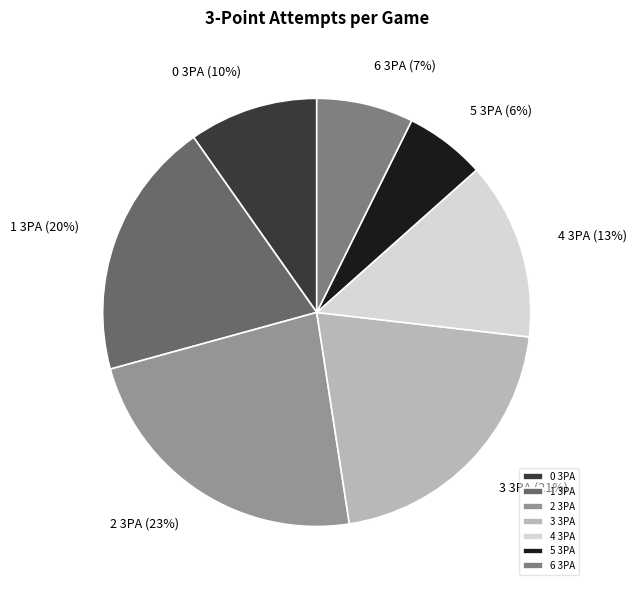

Is there any slice that represents more than half of the pie?

No